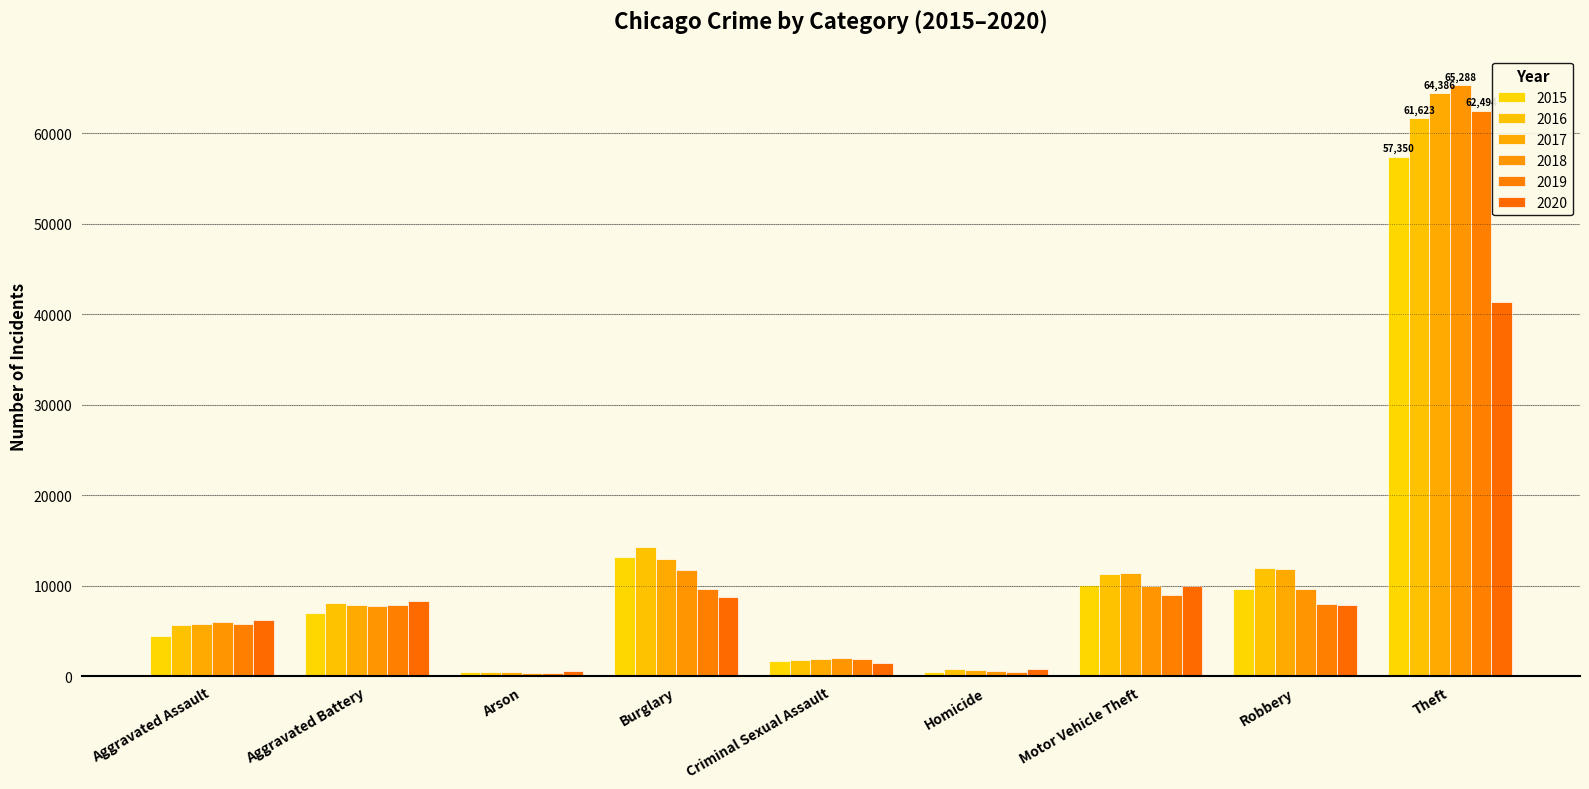

Which series has the largest total across all categories?

2017